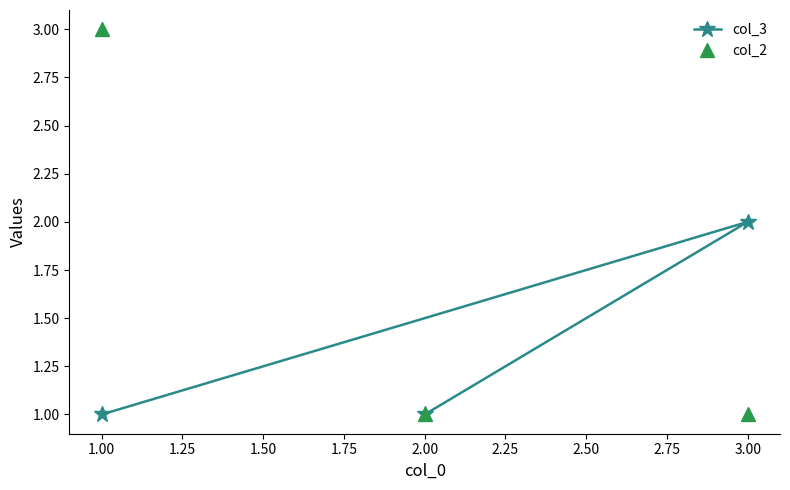

The col_2 series shows 1 at 2.00. True or false?

True